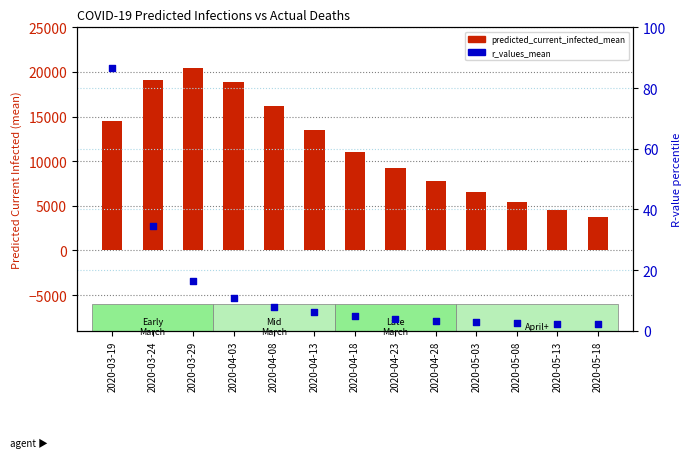

Which series reaches the maximum Y coordinate?

predicted_current_infected_mean